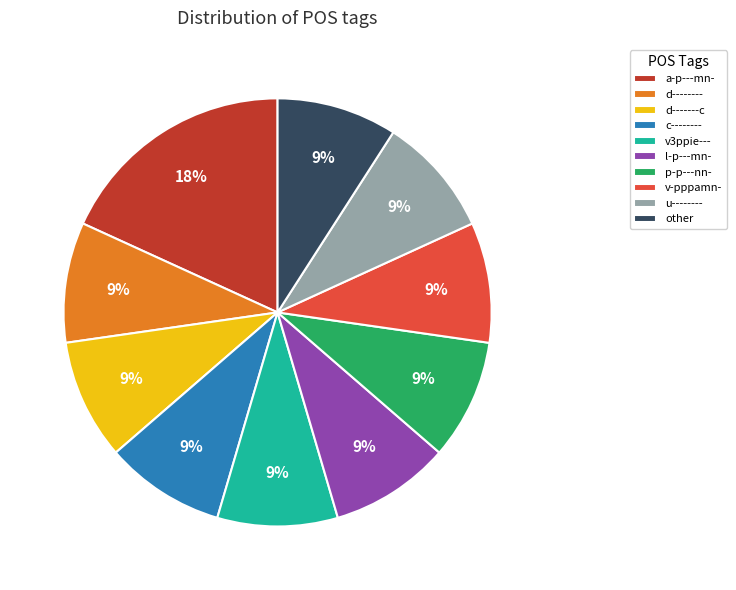

Is d-------c the majority of the pie?

No